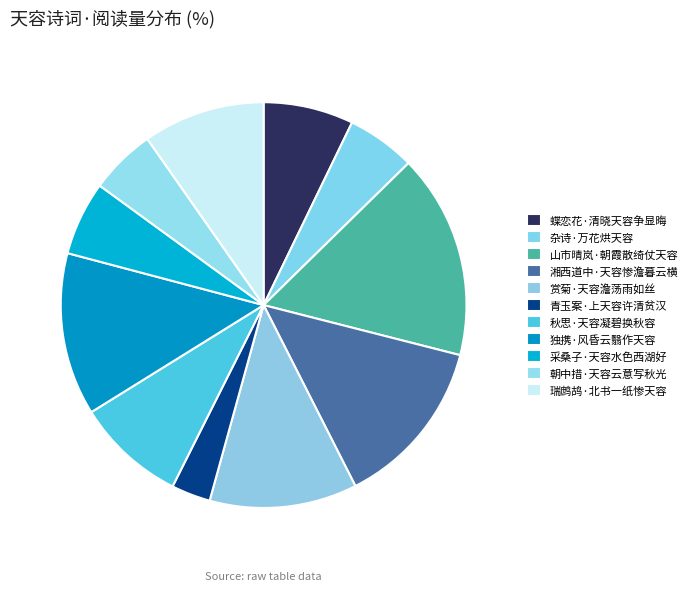

Combined, do 湘西道中·天容惨澹暮云横 and 青玉案·上天容许清贫汉 account for over 50%?

No